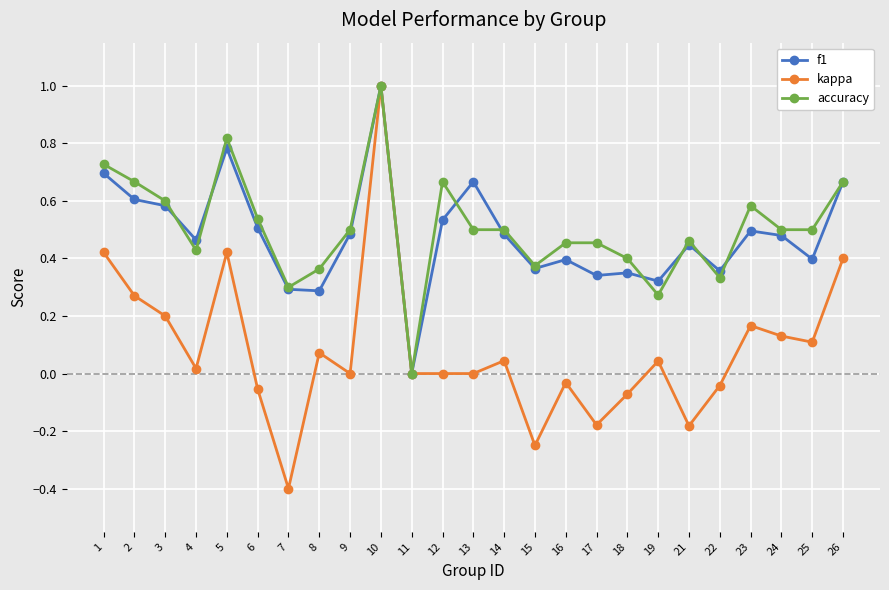

What is the sum of the accuracy values at 2 and 17?

1.1